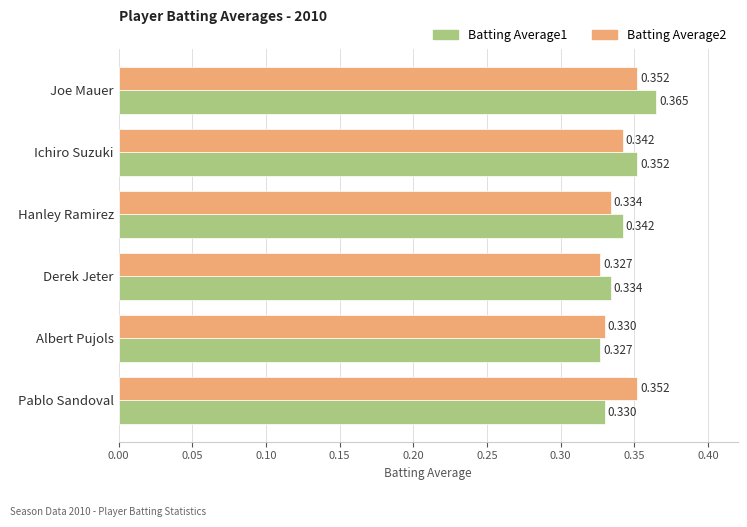

What is the sum of all Batting Average2 values?

2.0